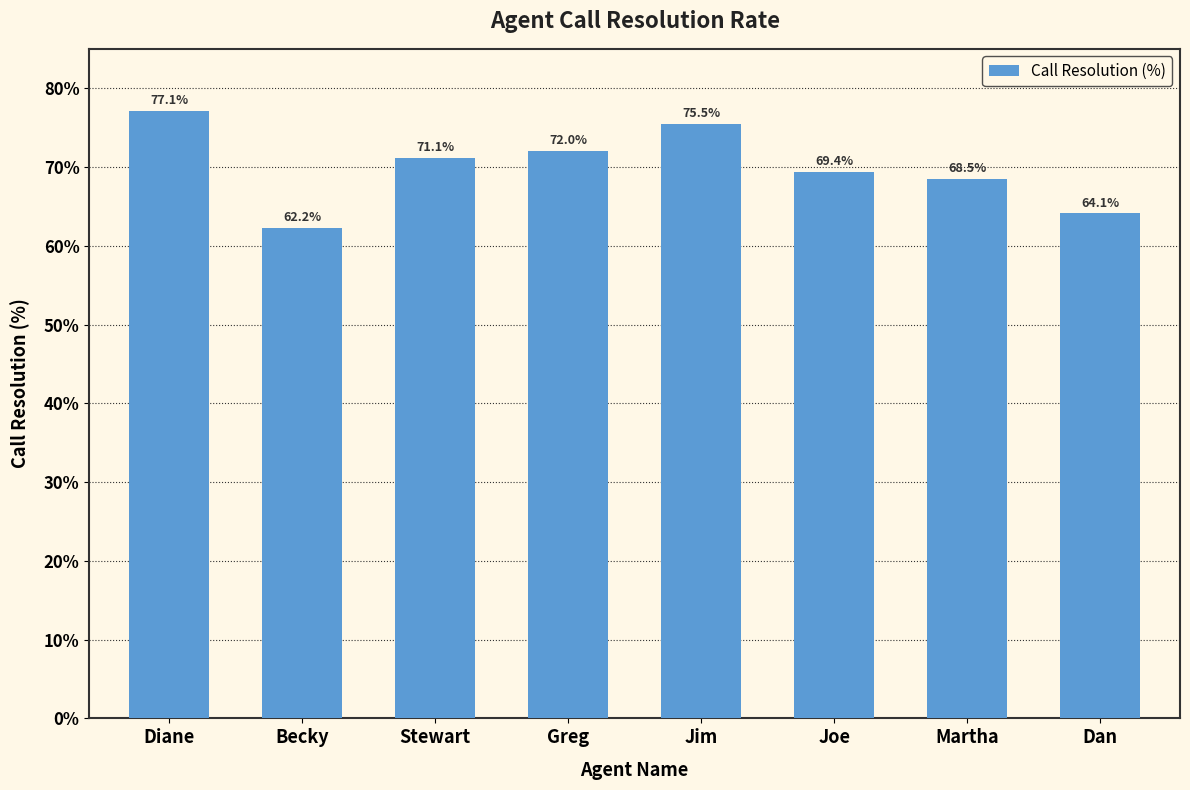

Reading left to right, transcribe all the data shown in this chart.

Diane=0.8	Becky=0.6	Stewart=0.7	Greg=0.7	Jim=0.8	Joe=0.7	Martha=0.7	Dan=0.6